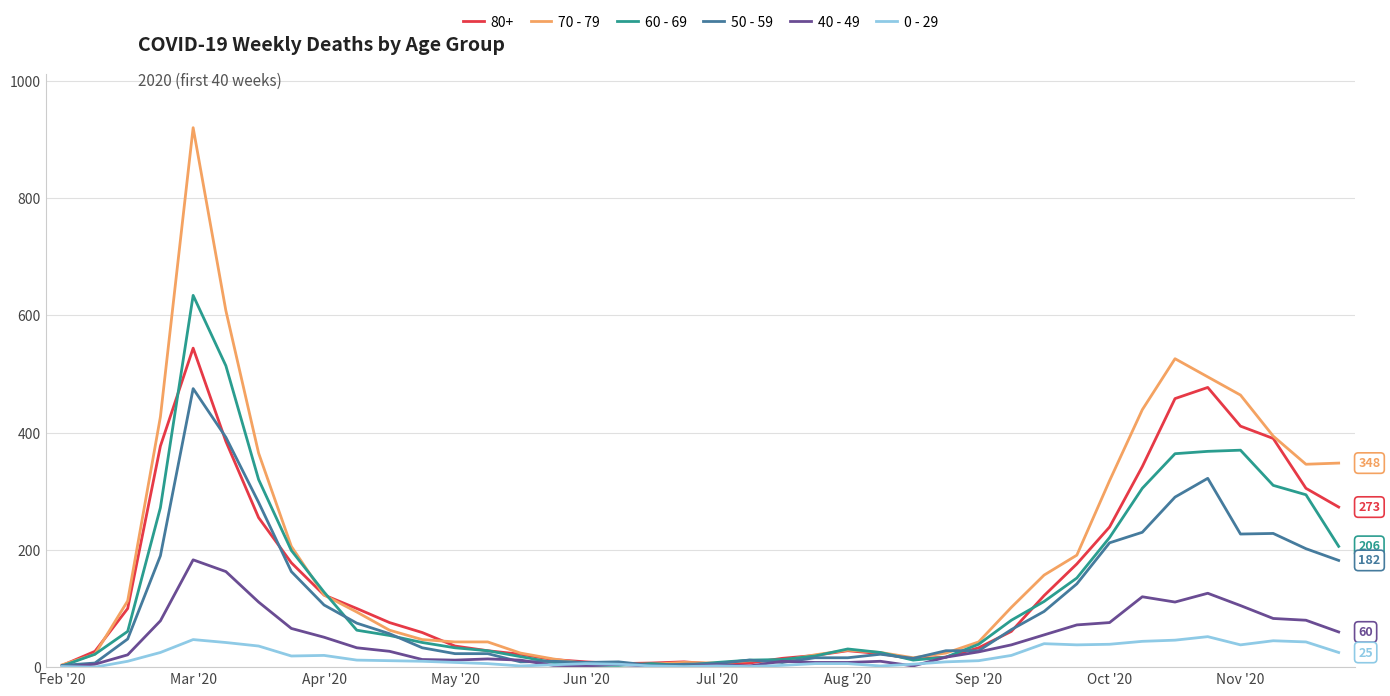

Which series has the widest spread of values?

70 - 79